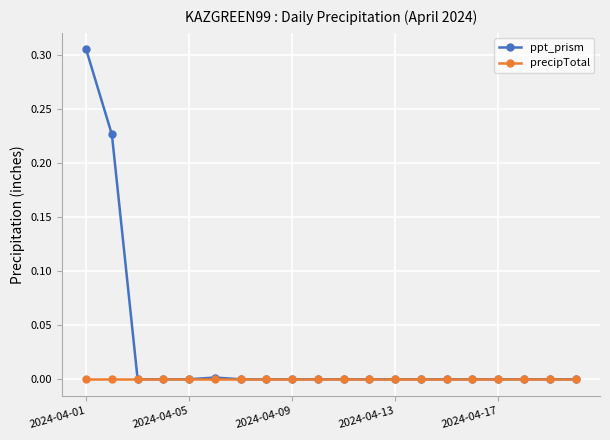

List the series in order of their peak value, highest first.

ppt_prism, precipTotal